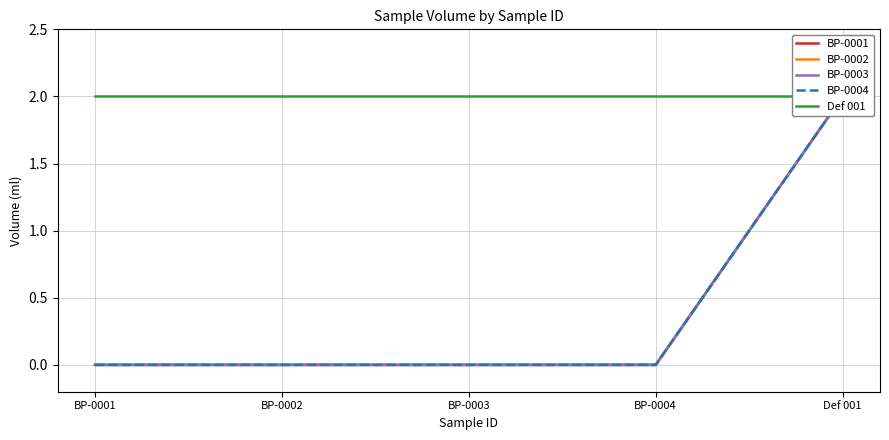

At which category is the sum across all series the highest?

Def 001